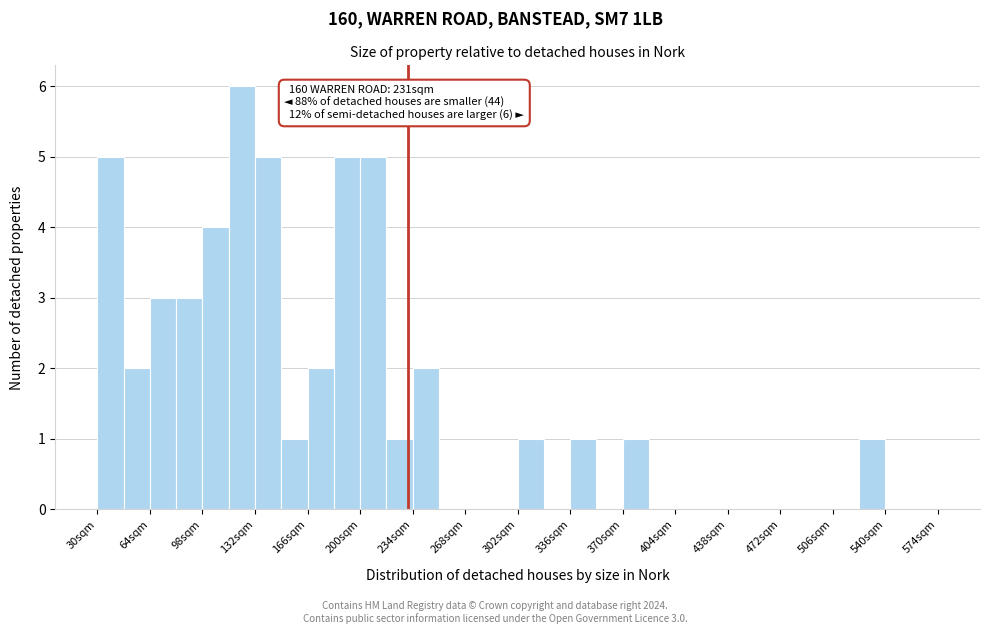

Around what value on the x-axis is the tallest bar? Give the approximate position of its centre, as read against the axis.

125